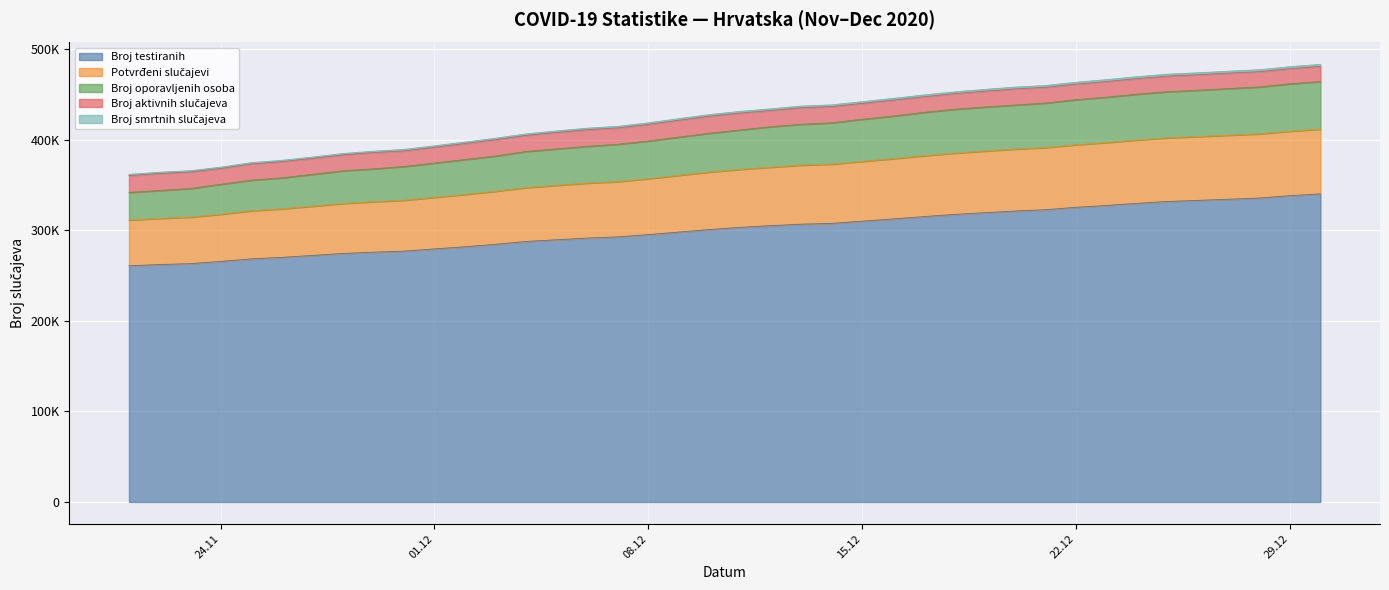

What is the difference between the Broj testiranih values at 03.12.2020 and 30.11.2020?

5264